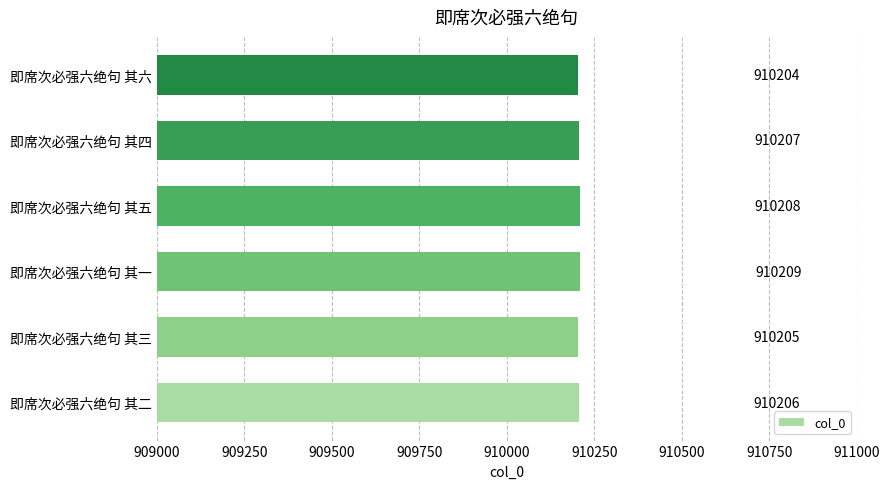

Which has a higher value, 即席次必强六绝句 其六 or 即席次必强六绝句 其三?

即席次必强六绝句 其三